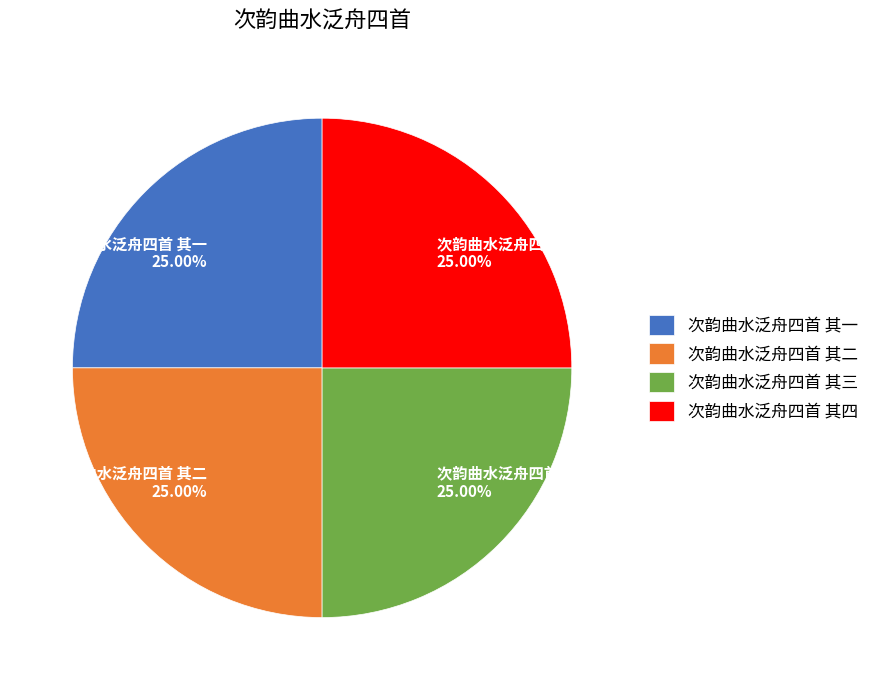

Approximately how many times larger is the value at 次韵曲水泛舟四首 其四 compared to 次韵曲水泛舟四首 其三?

1.0